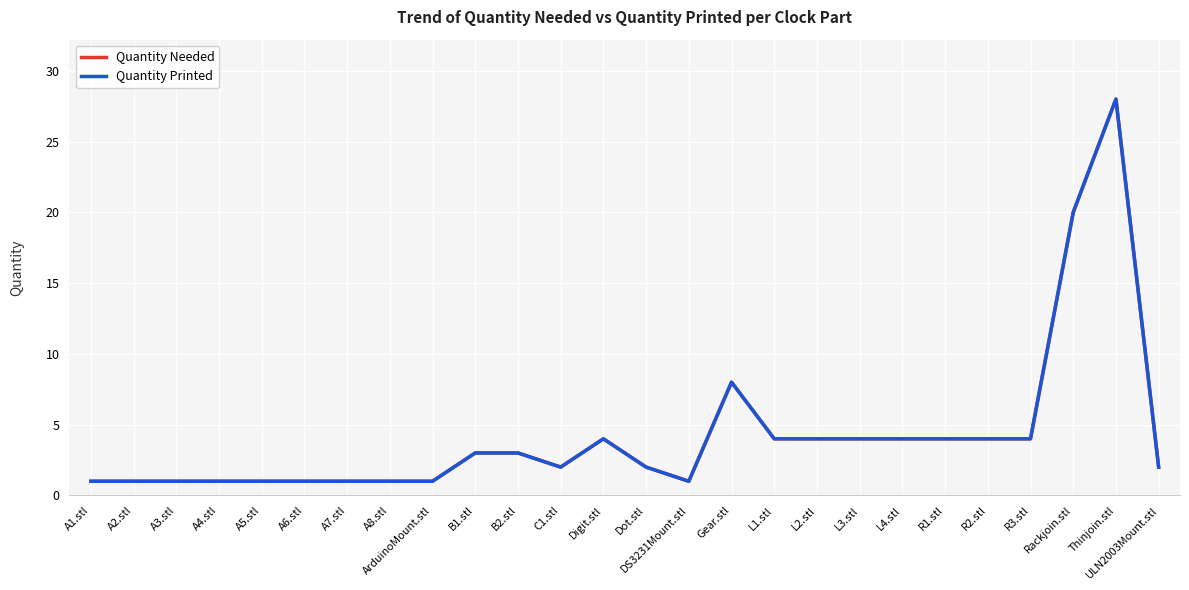

Reading right to left, what are all the values shown in this chart?

Quantity Needed: 2	28	20	4	4	4	4	4	4	4	8	1	2	4	2	3	3	1	1	1	1	1	1	1	1	1
Quantity Printed: 2	28	20	4	4	4	4	4	4	4	8	1	2	4	2	3	3	1	1	1	1	1	1	1	1	1